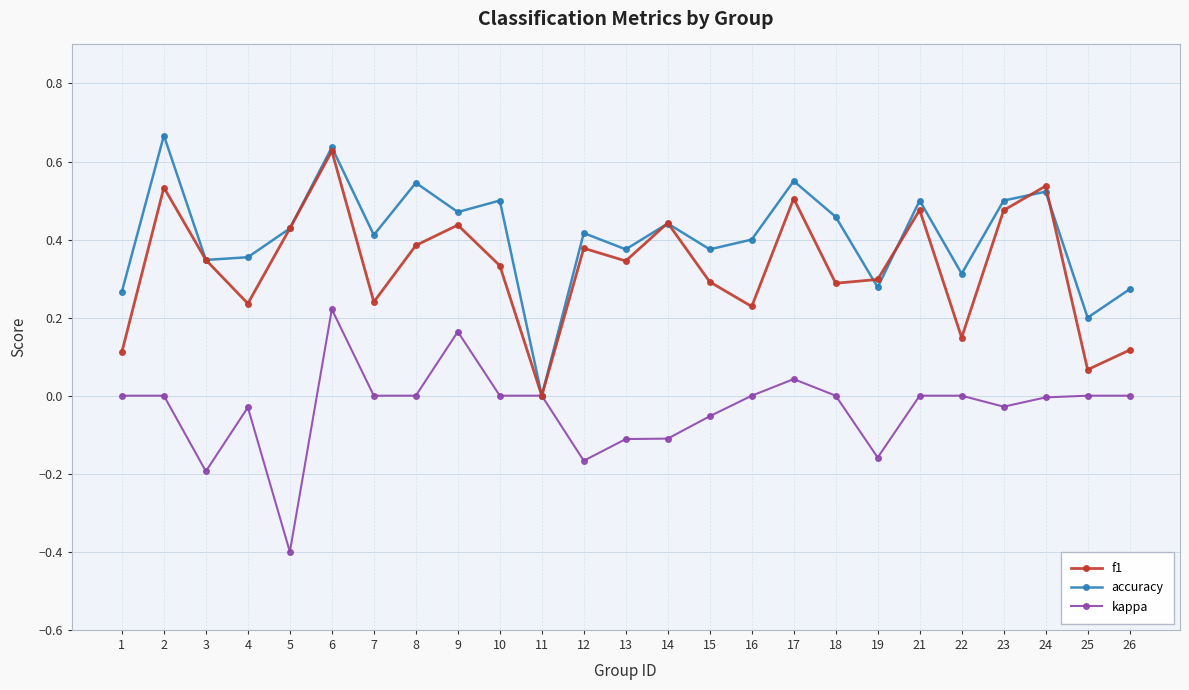

How many positive values does the f1 series have?

24